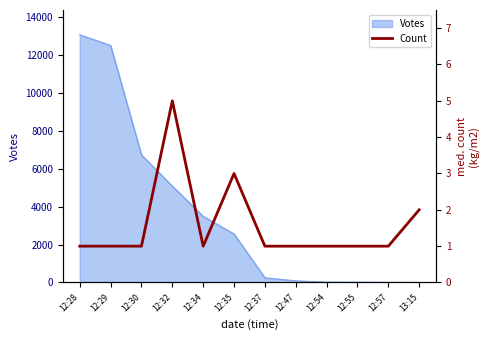

How many values are between 1 and 2?

10